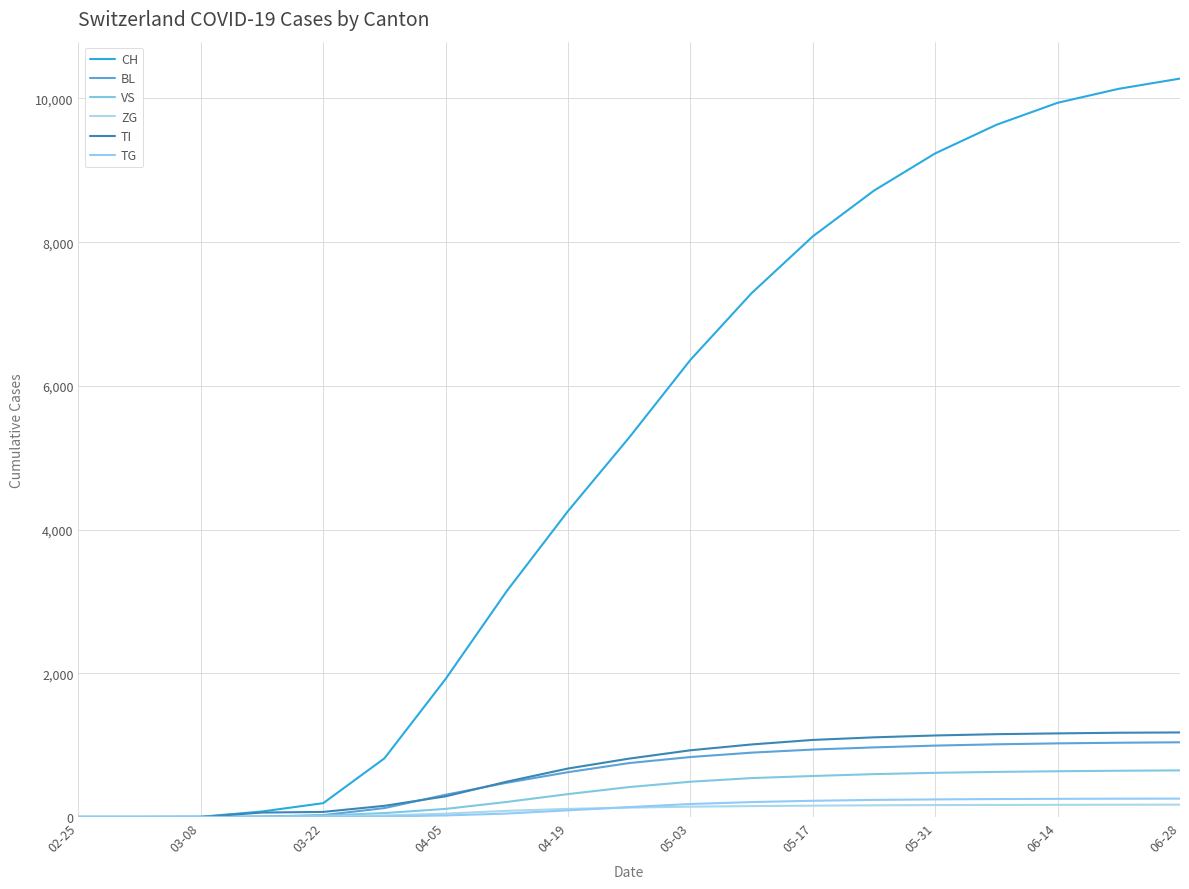

After their last crossing, which series has the higher values: BL or VS?

BL